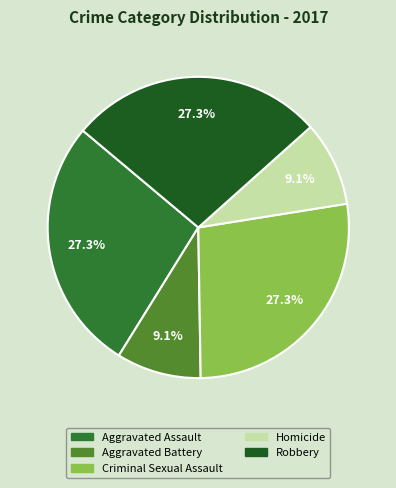

Between Aggravated Battery and Robbery, which is larger?

Robbery